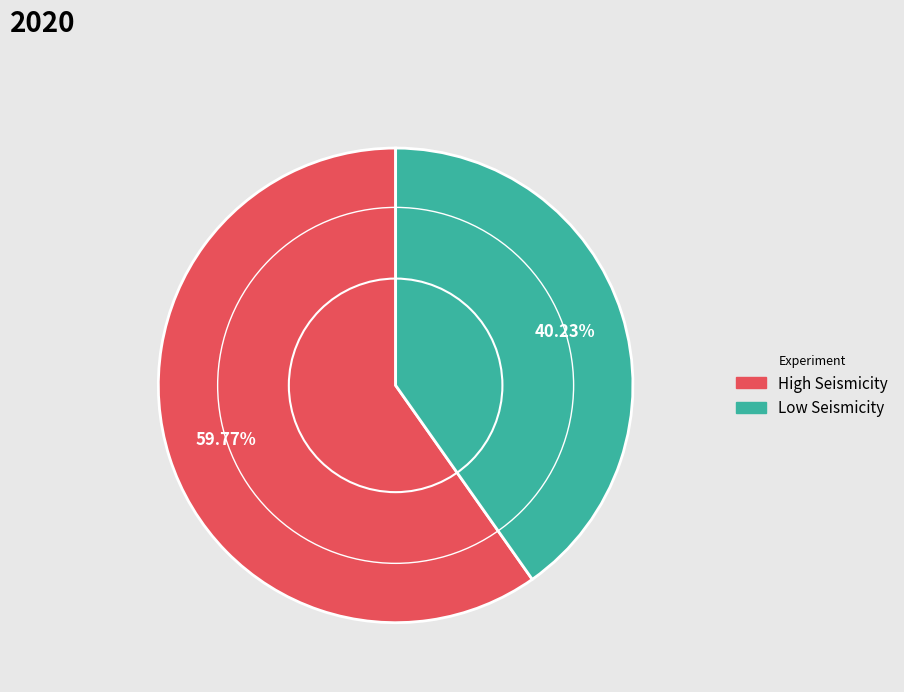

Which category accounts for the majority?

High Seismicity